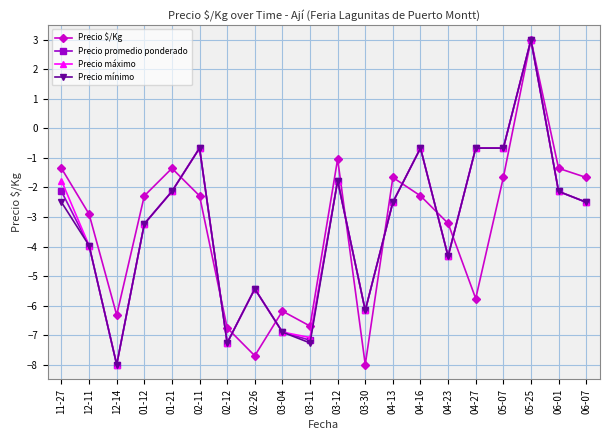

What is the difference between the Precio mínimo values at 03-12 and 05-25?

4.8